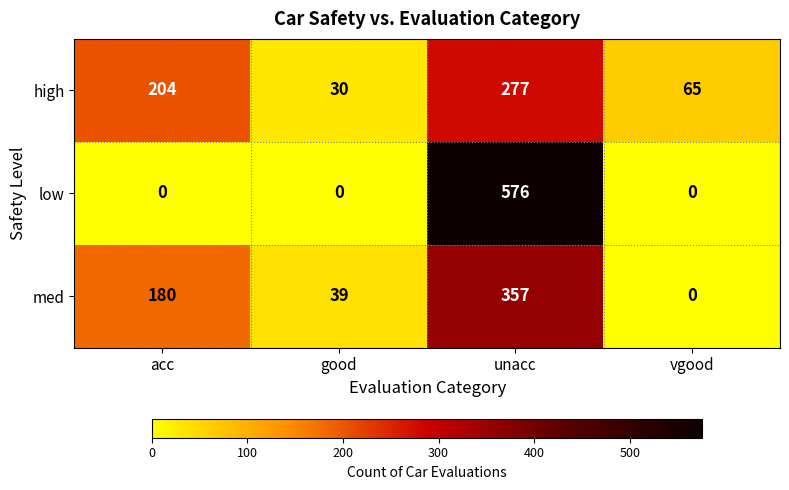

How many data points does each series have?

4